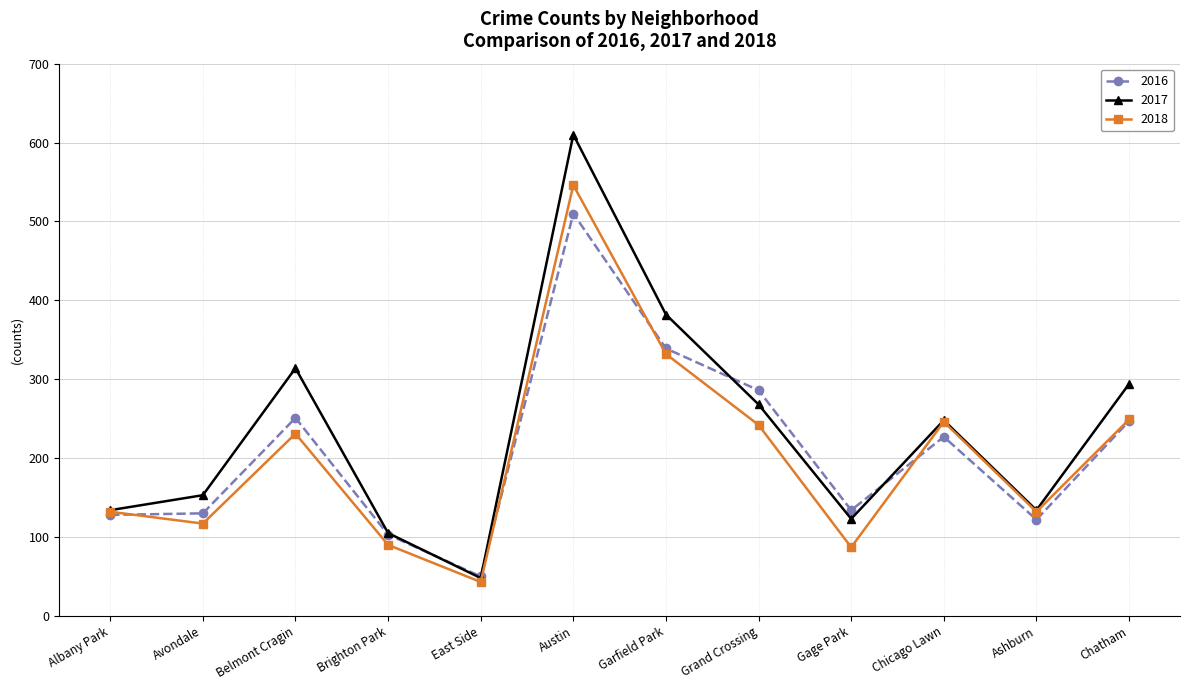

How many series are shown in this chart?

3